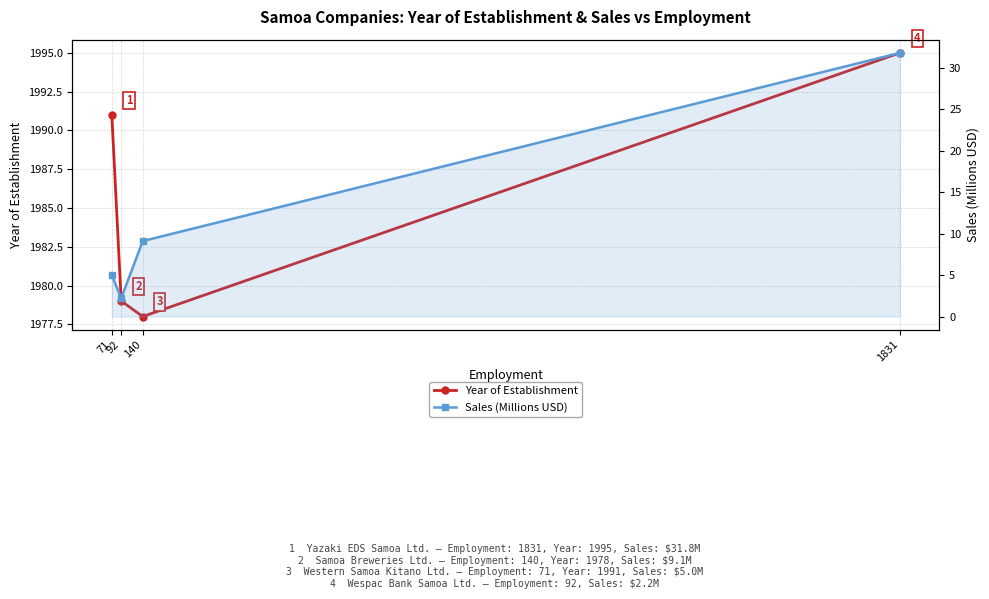

How many lines are shown in the chart?

2